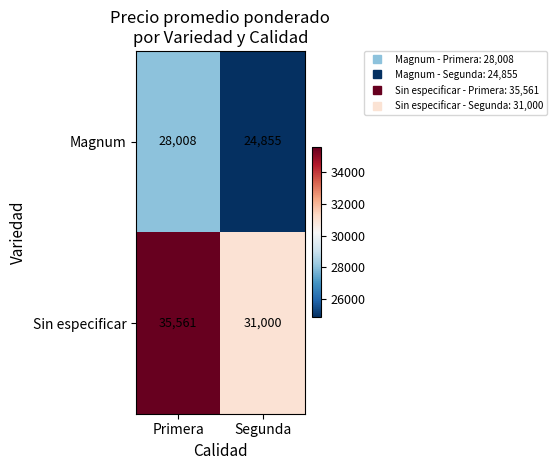

What is the maximum value shown in the chart?

35561